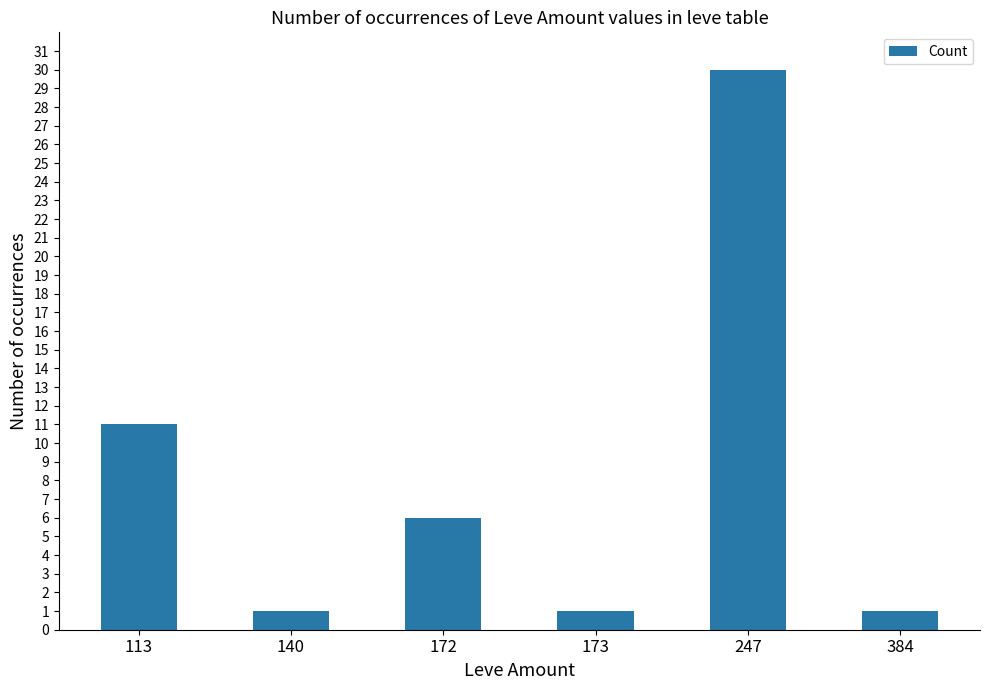

What is the difference between the maximum and second lowest values?

29